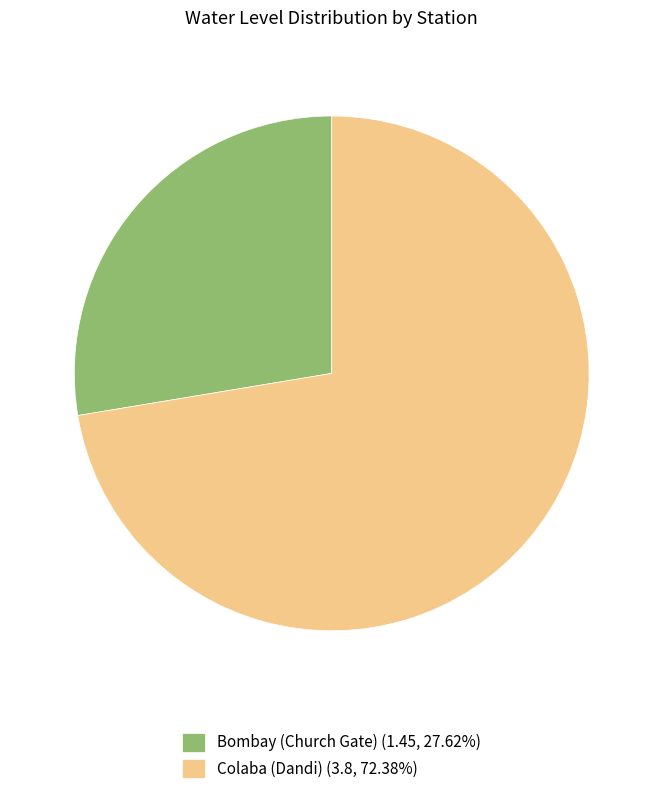

Is the sum of Colaba (Dandi) (3.8, 72.38%) and Bombay (Church Gate) (1.45, 27.62%) greater than half?

Yes